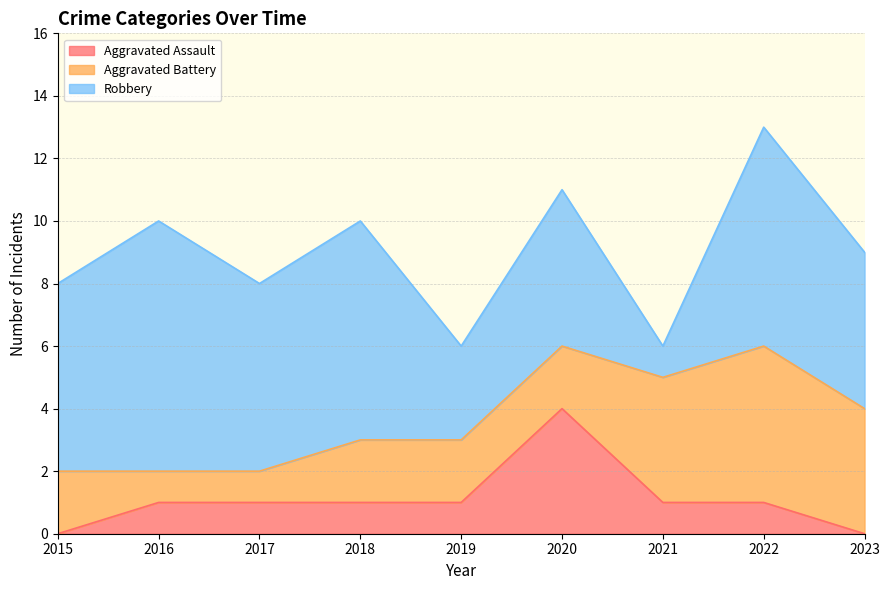

Rank the series at 2022 from lowest to highest value.

Aggravated Assault, Aggravated Battery, Robbery